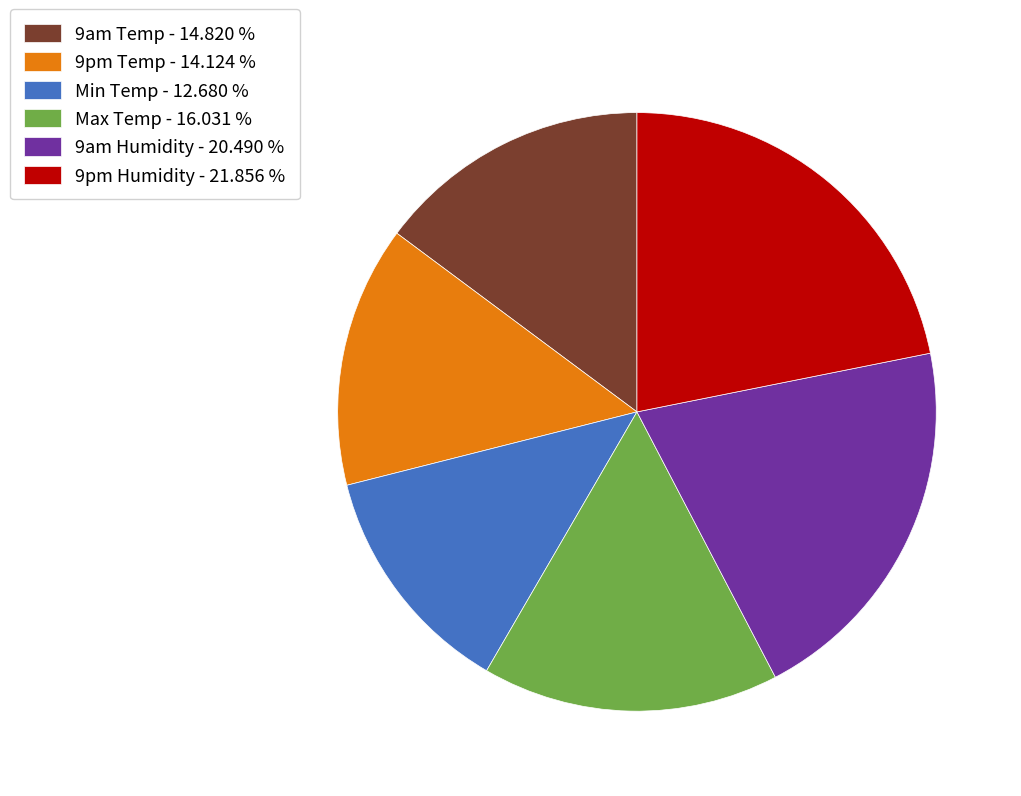

Is the sum of Max Temp - 16.031 % and Min Temp - 12.680 % greater than half?

No